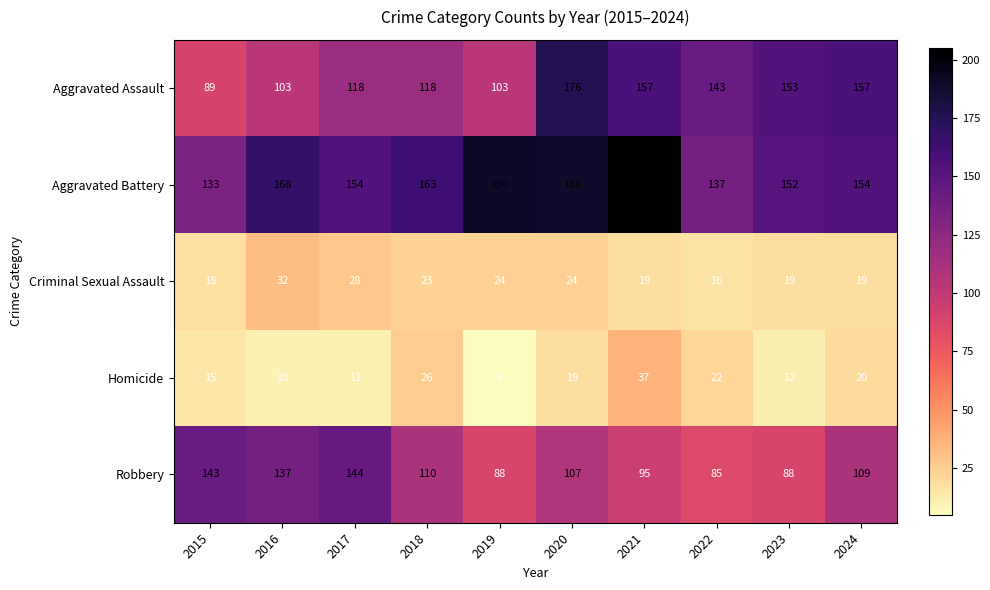

The Aggravated Assault series shows 47 at 2018. True or false?

False